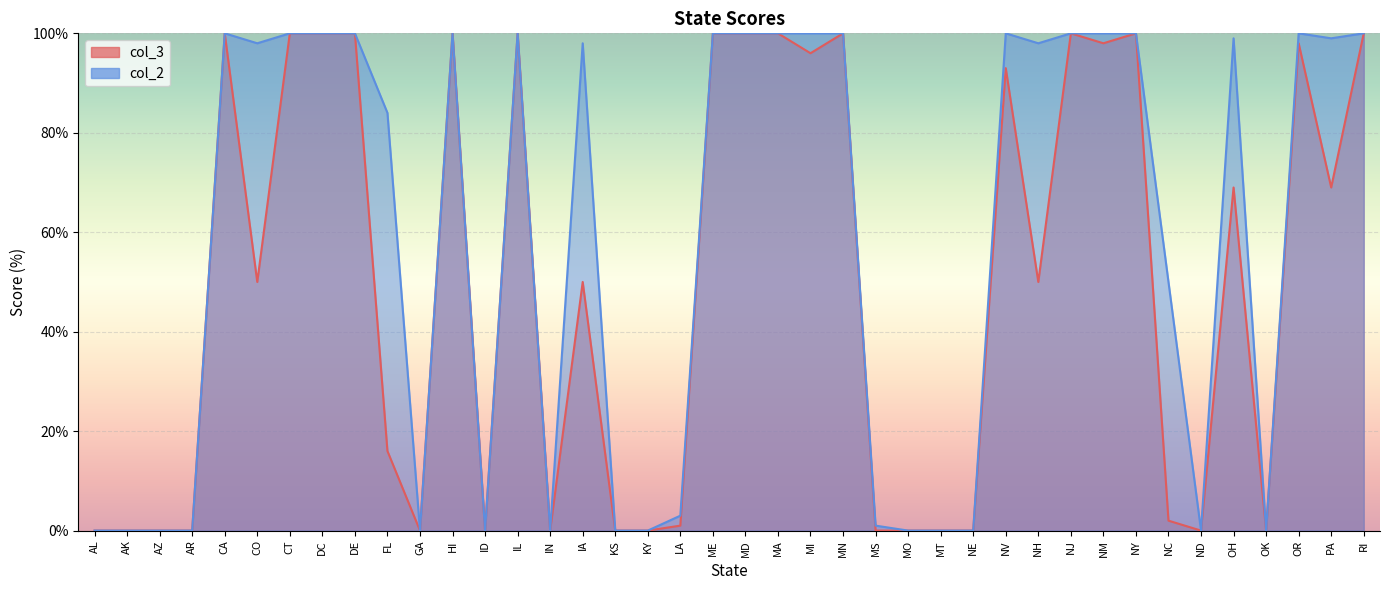

Reading left to right, transcribe all the data shown in this chart.

col_3: AL=0	AK=0	AZ=0	AR=0	CA=100	CO=50	CT=100	DC=100	DE=100	FL=16	GA=0	HI=100	ID=0	IL=100	IN=0	IA=50	KS=0	KY=0	LA=1	ME=100	MD=100	MA=100	MI=96	MN=100	MS=0	MO=0	MT=0	NE=0	NV=93	NH=50	NJ=100	NM=98	NY=100	NC=2	ND=0	OH=69	OK=0	OR=98	PA=69	RI=100
col_2: AL=0	AK=0	AZ=0	AR=0	CA=100	CO=98	CT=100	DC=100	DE=100	FL=84	GA=0	HI=100	ID=0	IL=100	IN=0	IA=98	KS=0	KY=0	LA=3	ME=100	MD=100	MA=100	MI=100	MN=100	MS=1	MO=0	MT=0	NE=0	NV=100	NH=98	NJ=100	NM=100	NY=100	NC=50	ND=0	OH=99	OK=0	OR=100	PA=99	RI=100